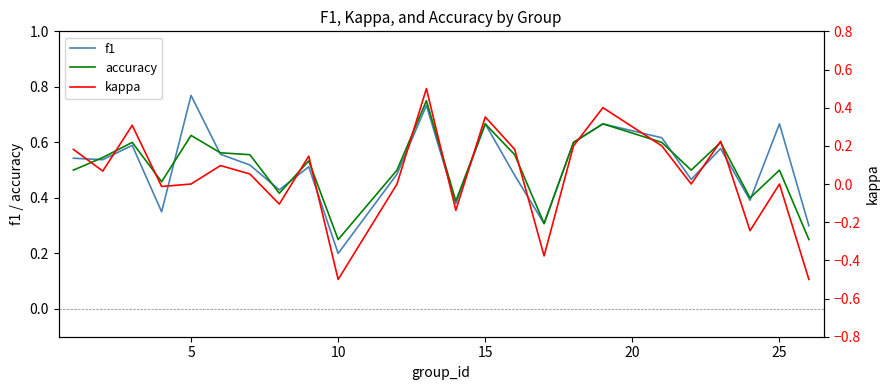

Where is f1 nearest to the value 0?

10